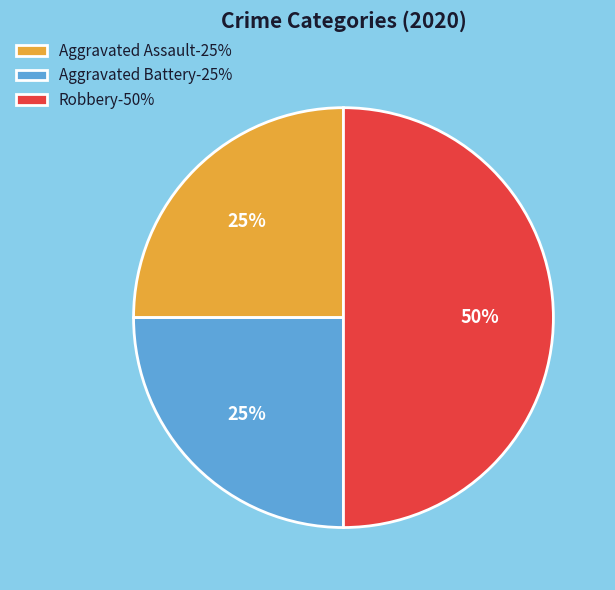

Approximately how many times larger is the value at Aggravated Battery compared to Aggravated Assault?

1.0